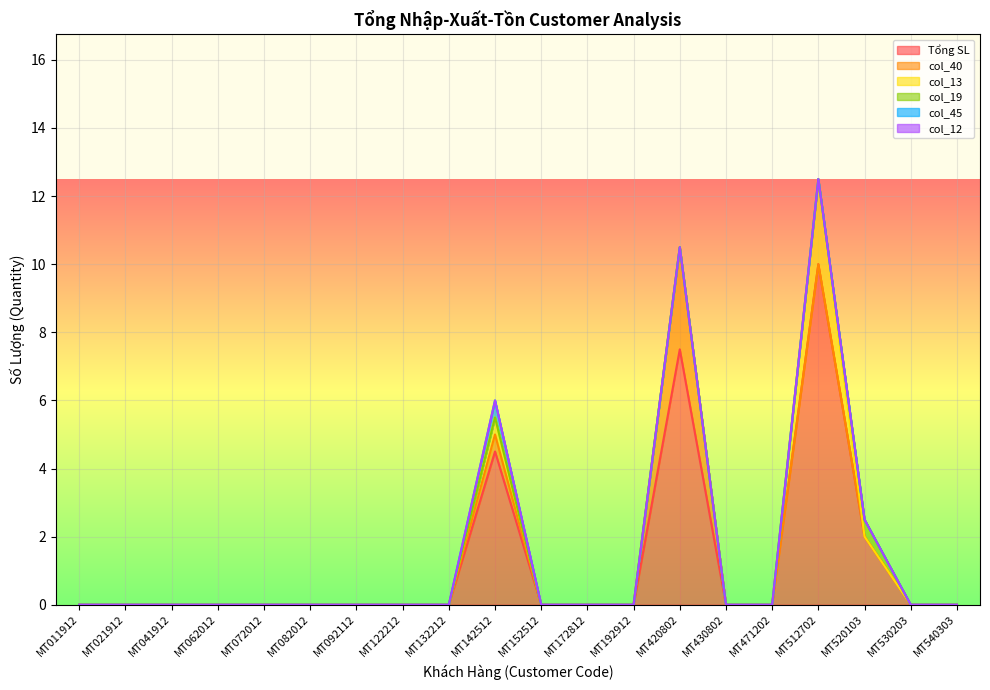

Reading left to right, list all the values displayed in this chart.

Tổng SL: MT011912=0.0	MT021912=0.0	MT041912=0.0	MT062012=0.0	MT072012=0.0	MT082012=0.0	MT092112=0.0	MT122212=0.0	MT132212=0.0	MT142512=4.5	MT152512=0.0	MT172812=0.0	MT192912=0.0	MT420802=7.5	MT430802=0.0	MT471202=0.0	MT512702=10.0	MT520103=2.0	MT530203=0.0	MT540303=0.0
col_40: MT011912=0.0	MT021912=0.0	MT041912=0.0	MT062012=0.0	MT072012=0.0	MT082012=0.0	MT092112=0.0	MT122212=0.0	MT132212=0.0	MT142512=0.5	MT152512=0.0	MT172812=0.0	MT192912=0.0	MT420802=3.0	MT430802=0.0	MT471202=0.0	MT512702=0.0	MT520103=0.0	MT530203=0.0	MT540303=0.0
col_13: MT011912=0.0	MT021912=0.0	MT041912=0.0	MT062012=0.0	MT072012=0.0	MT082012=0.0	MT092112=0.0	MT122212=0.0	MT132212=0.0	MT142512=0.5	MT152512=0.0	MT172812=0.0	MT192912=0.0	MT420802=0.0	MT430802=0.0	MT471202=0.0	MT512702=2.5	MT520103=0.0	MT530203=0.0	MT540303=0.0
col_19: MT011912=0.0	MT021912=0.0	MT041912=0.0	MT062012=0.0	MT072012=0.0	MT082012=0.0	MT092112=0.0	MT122212=0.0	MT132212=0.0	MT142512=0.0	MT152512=0.0	MT172812=0.0	MT192912=0.0	MT420802=0.0	MT430802=0.0	MT471202=0.0	MT512702=0.0	MT520103=0.5	MT530203=0.0	MT540303=0.0
col_45: MT011912=0.0	MT021912=0.0	MT041912=0.0	MT062012=0.0	MT072012=0.0	MT082012=0.0	MT092112=0.0	MT122212=0.0	MT132212=0.0	MT142512=0.5	MT152512=0.0	MT172812=0.0	MT192912=0.0	MT420802=0.0	MT430802=0.0	MT471202=0.0	MT512702=0.0	MT520103=0.0	MT530203=0.0	MT540303=0.0
col_12: MT011912=0.0	MT021912=0.0	MT041912=0.0	MT062012=0.0	MT072012=0.0	MT082012=0.0	MT092112=0.0	MT122212=0.0	MT132212=0.0	MT142512=0.0	MT152512=0.0	MT172812=0.0	MT192912=0.0	MT420802=0.0	MT430802=0.0	MT471202=0.0	MT512702=0.0	MT520103=0.0	MT530203=0.0	MT540303=0.0